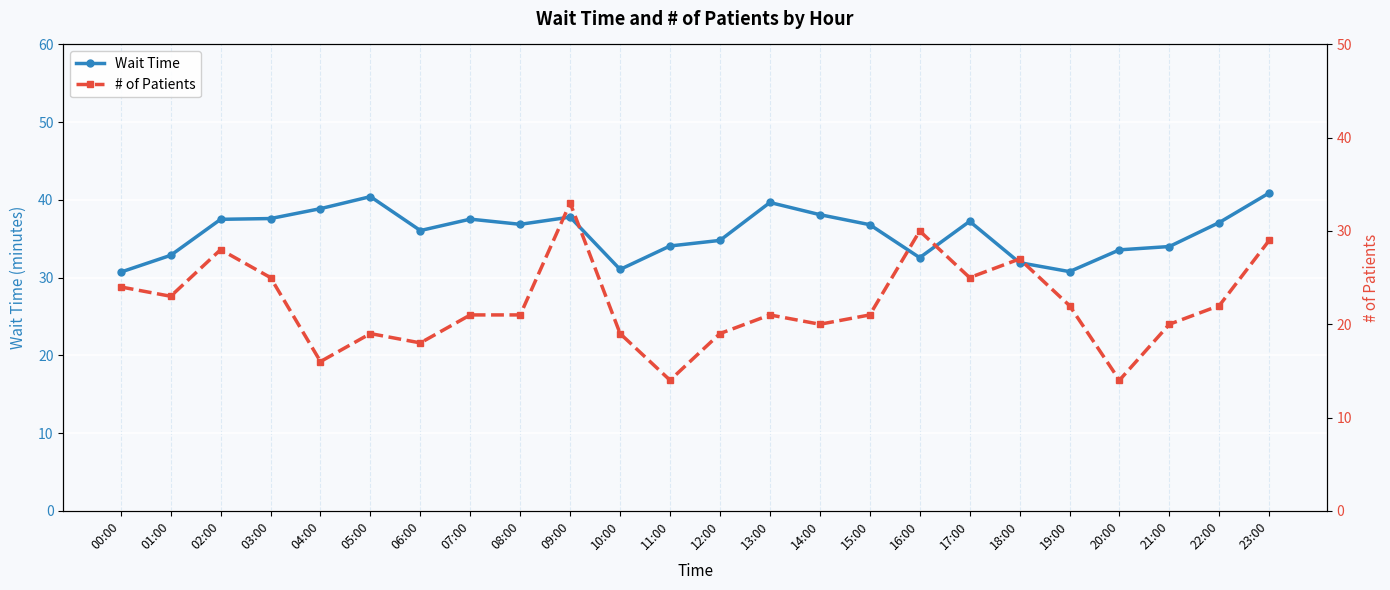

The value of Wait Time at 01:00 is 20.8. True or false?

False